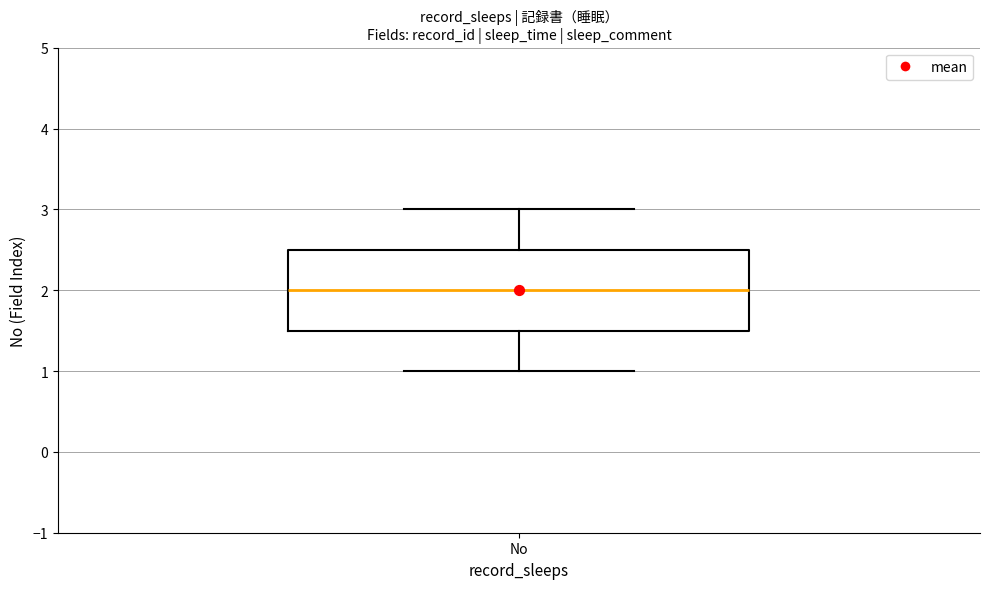

Transcribe this box plot: give where the median line is, the range the box spans, and where the two whiskers end, as read against the y-axis. The values are not printed on the chart, so give them approximately, as read against the axis.

median 2.0, box 1.5 to 2.5, whiskers 1.0 to 3.0